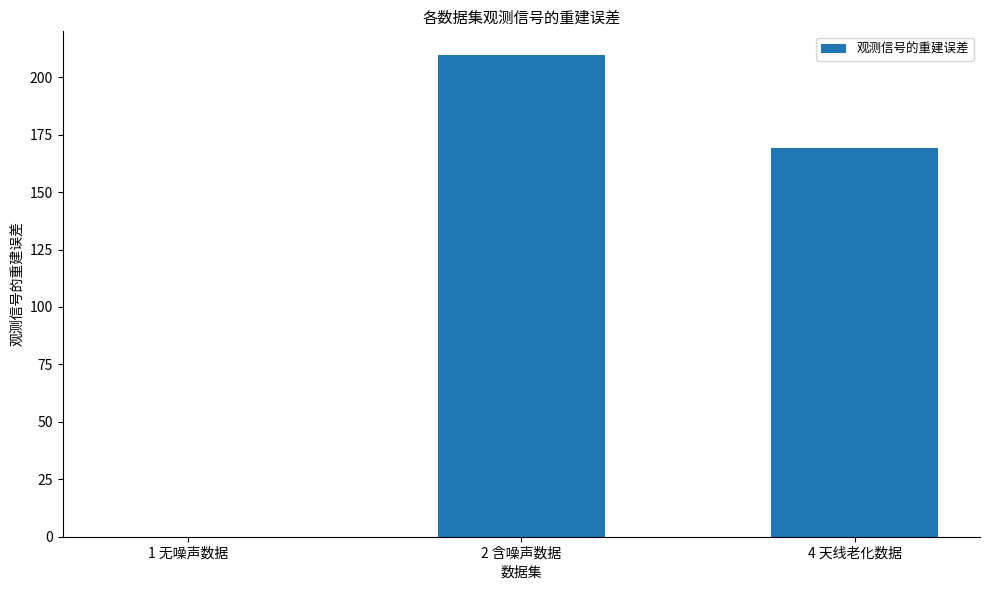

What is the sum of the values at 1 无噪声数据 and 2 含噪声数据?

209.5